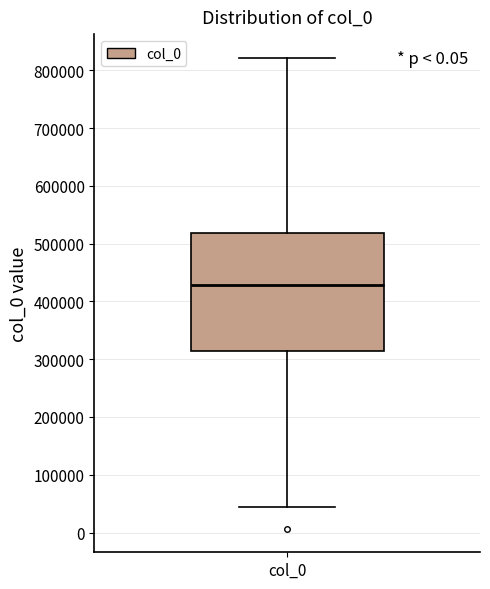

Where is the upper edge of the box for col_0 on the y-axis? The values are not printed on the chart, so give them approximately, as read against the axis.

520000